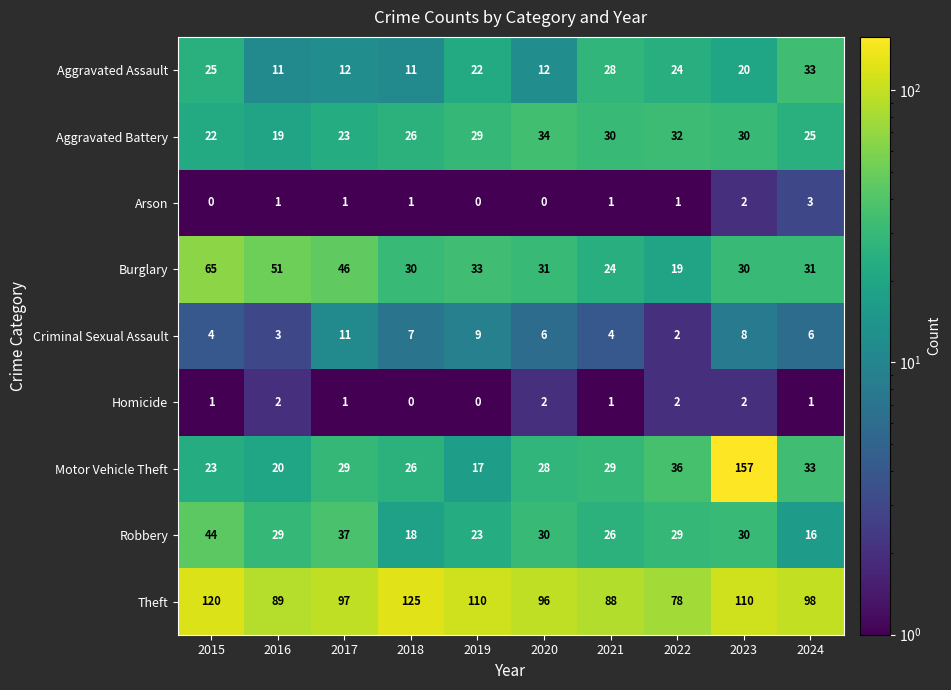

True or false: Burglary has a value of 65 at 2015.

True